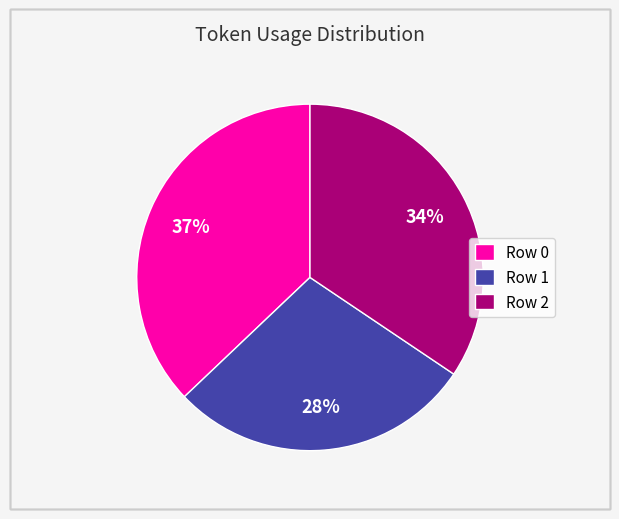

True or false: Row 0 accounts for 37% of the total.

True